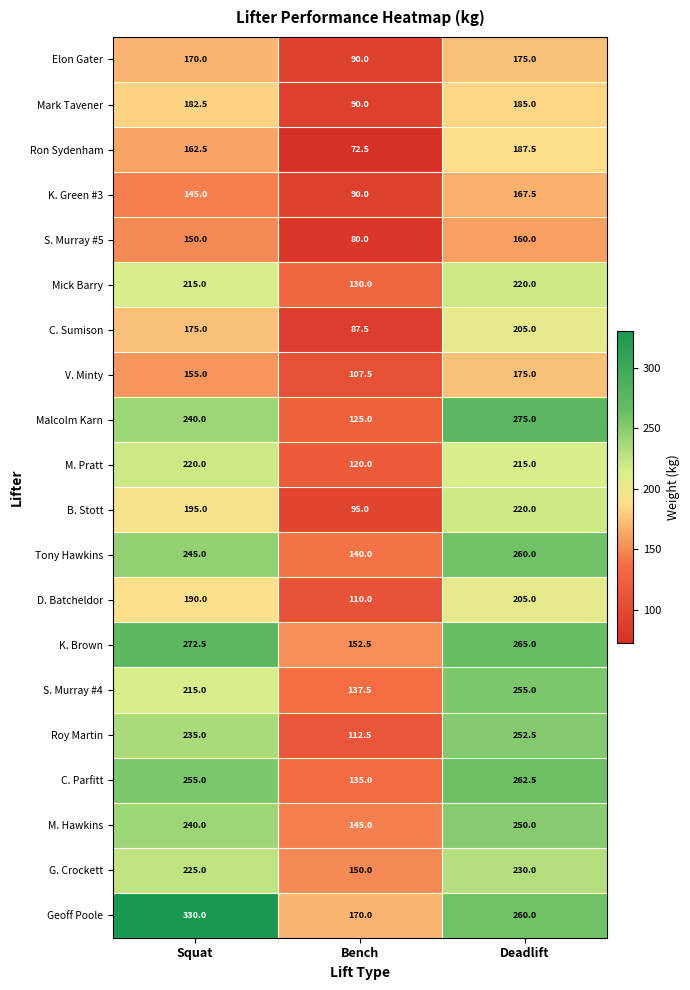

Which series has the largest range (max minus min)?

Geoff Poole